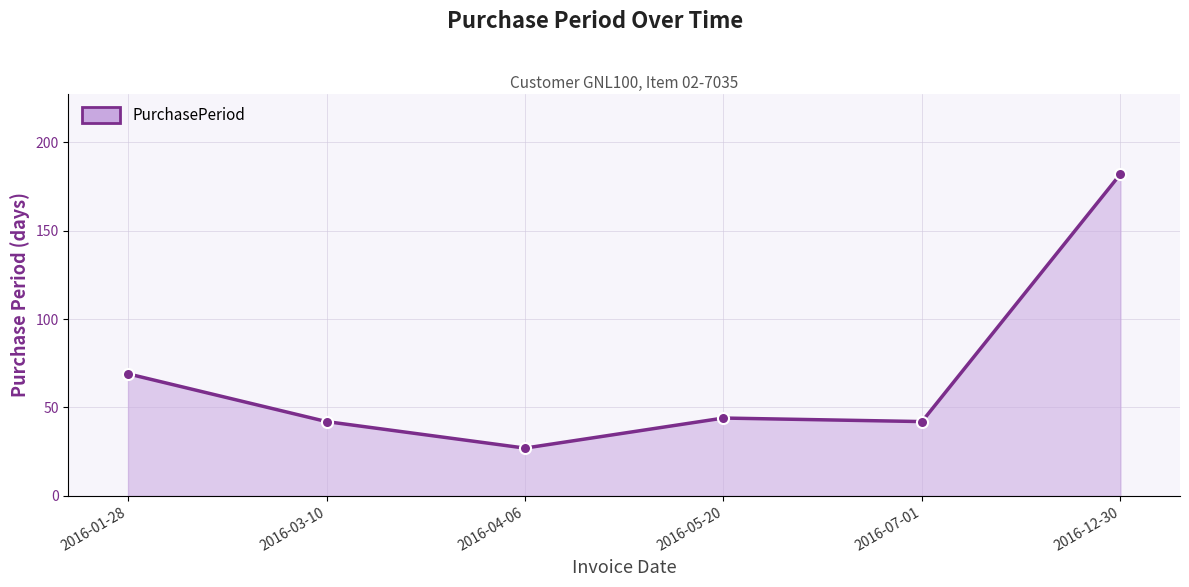

What is the difference between the maximum and minimum values?

155